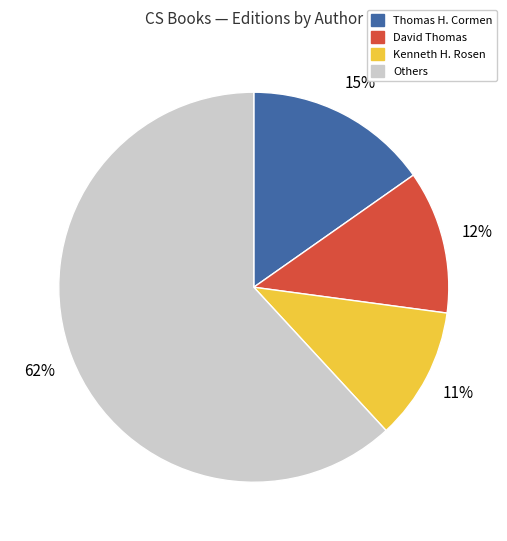

Does any single category account for the majority?

Yes